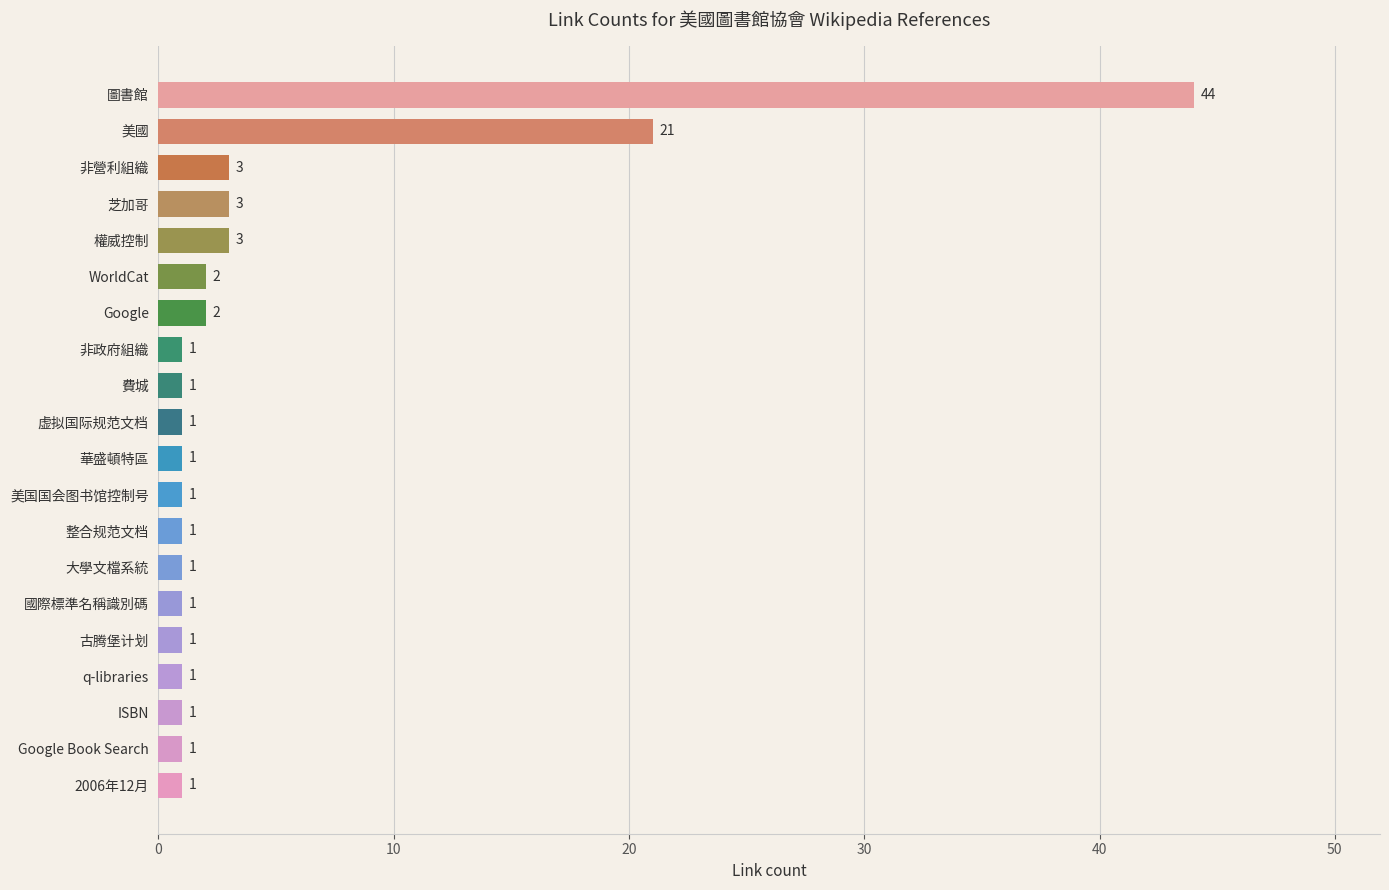

Which label corresponds to the largest value in the chart?

圖書館